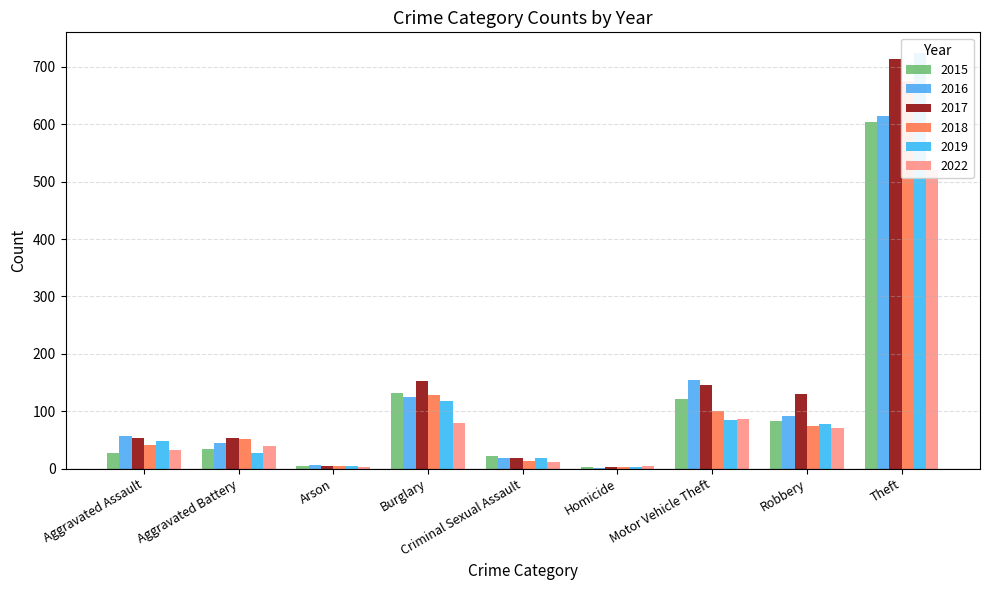

What are all the series names shown in the legend?

2015, 2016, 2017, 2018, 2019, 2022